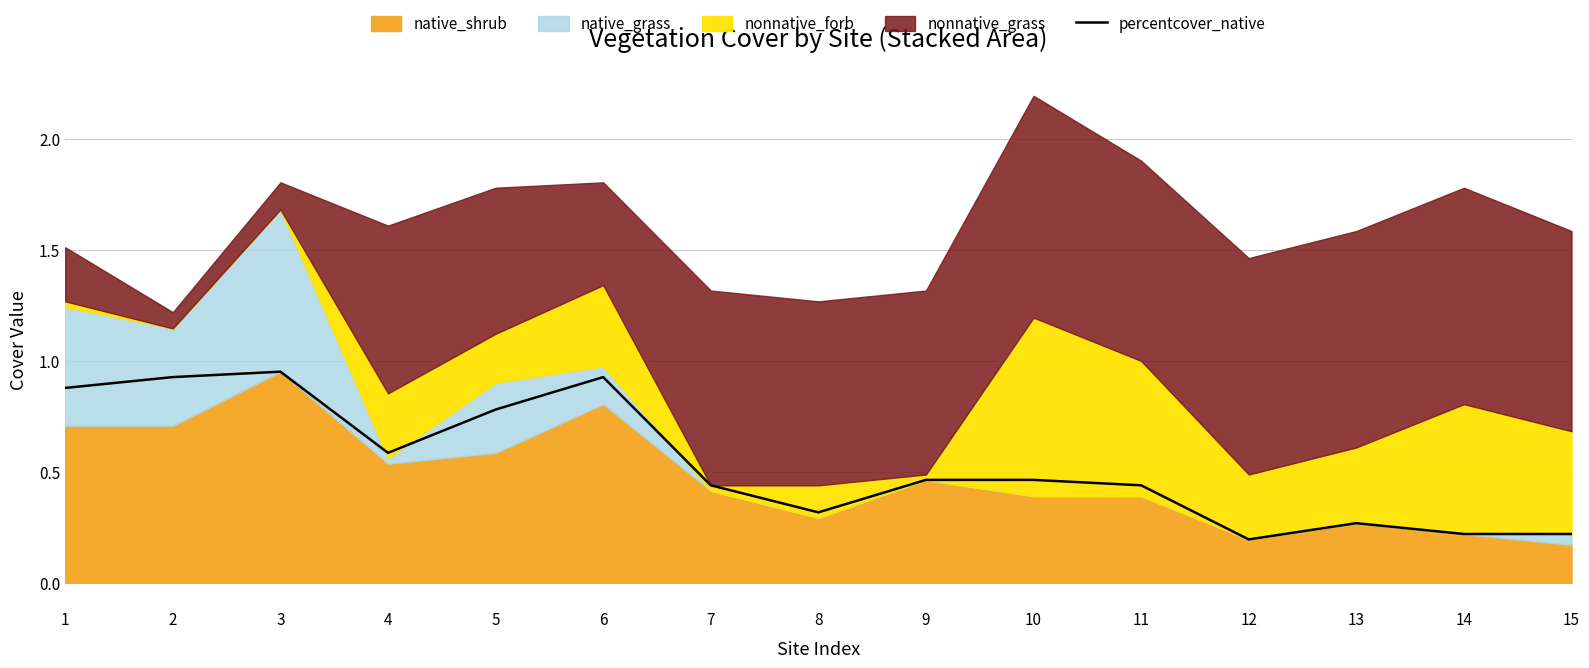

Where is the data nearest to the value 0?

12